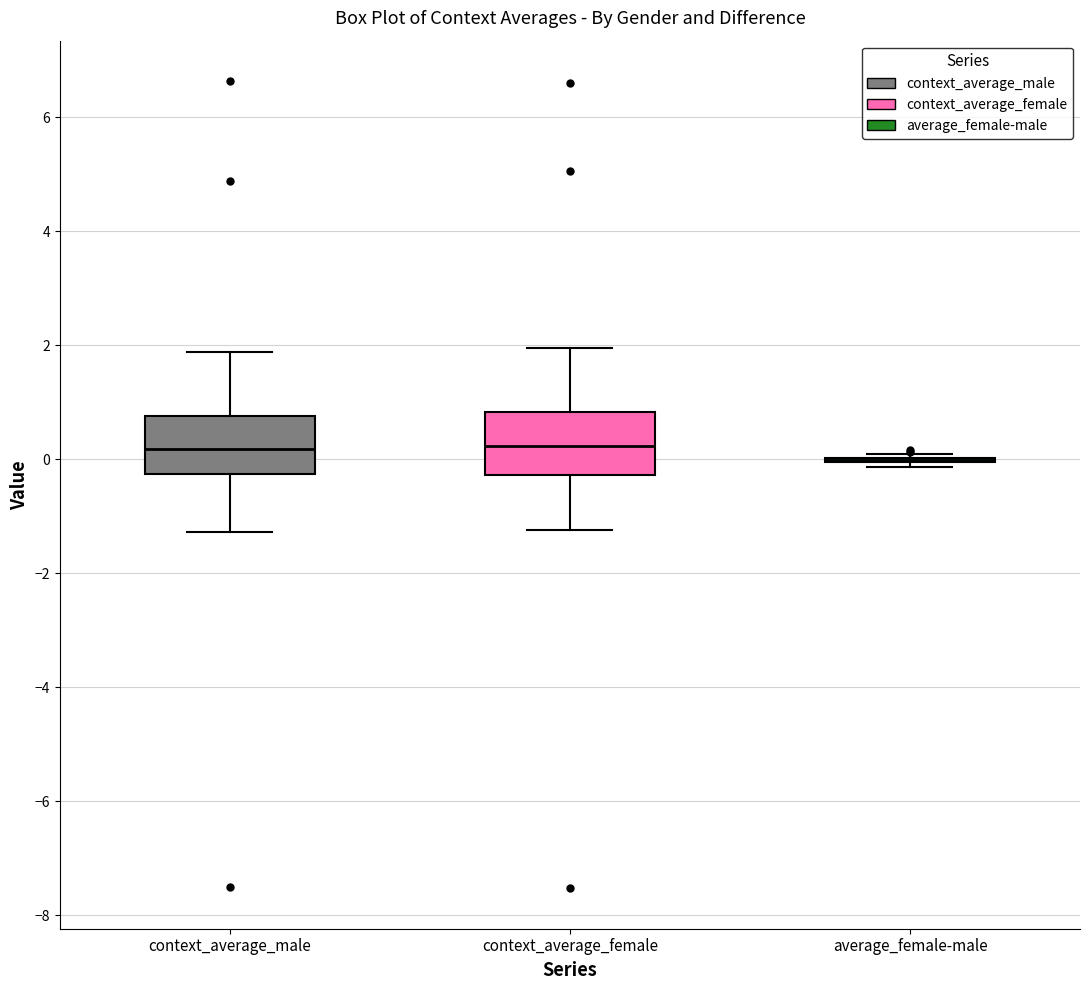

Reading left to right, transcribe this box plot: for each box, give where its median line is, the range the box spans, and where its two whiskers end, as read against the y-axis. The values are not printed on the chart, so give them approximately, as read against the axis.

context_average_male: median 0.2, box -0.2 to 0.8, whiskers -1.2 to 1.8
context_average_female: median 0.2, box -0.2 to 0.8, whiskers -1.2 to 2.0
average_female-male: box collapsed to a line at 0.0, whiskers -0.2 to 0.0